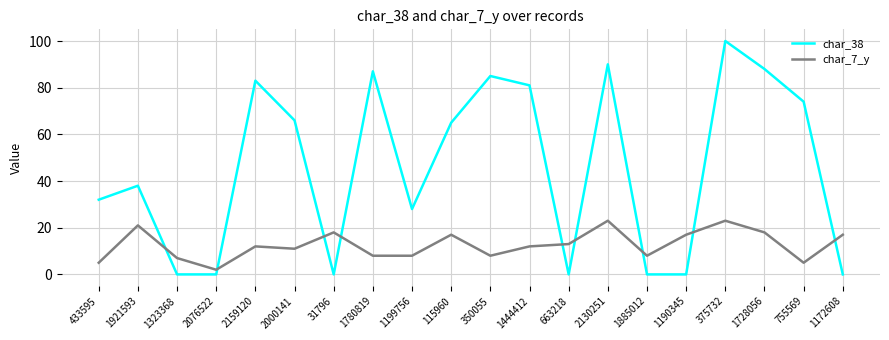

List the series in order of their peak value, lowest first.

char_7_y, char_38